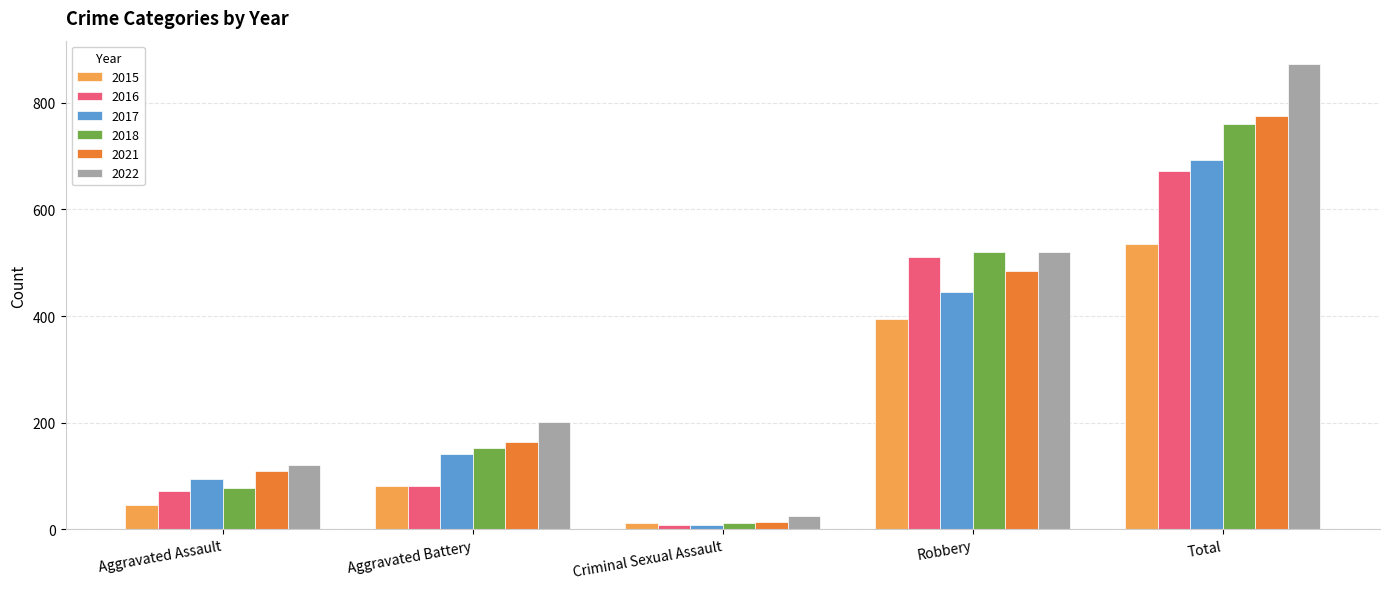

At which label is 2017 closest to 350?

Robbery